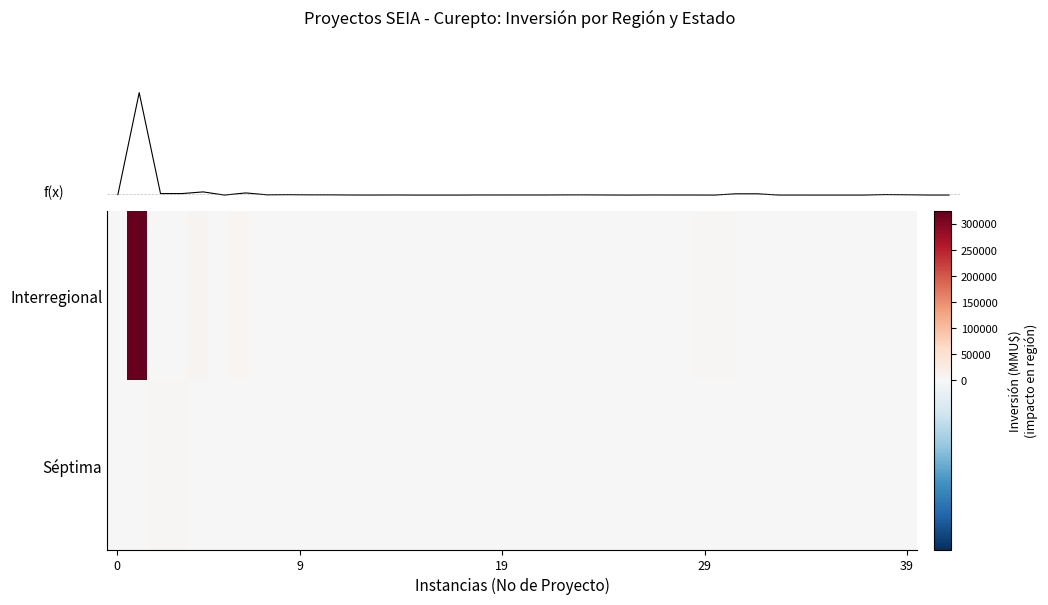

At how many categories does at least one series exceed 200836?

1